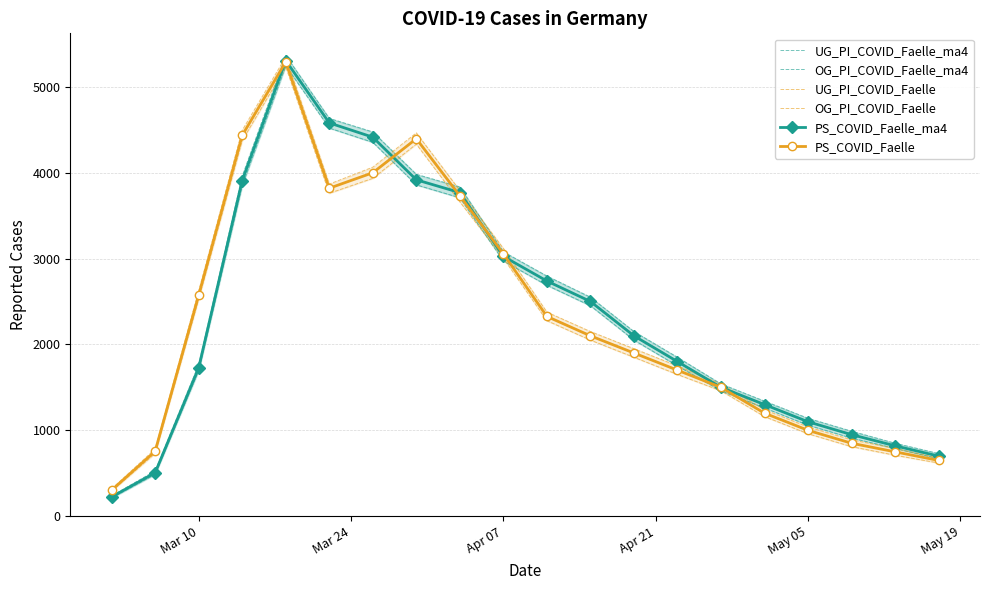

At how many categories does at least one series exceed 410?

19